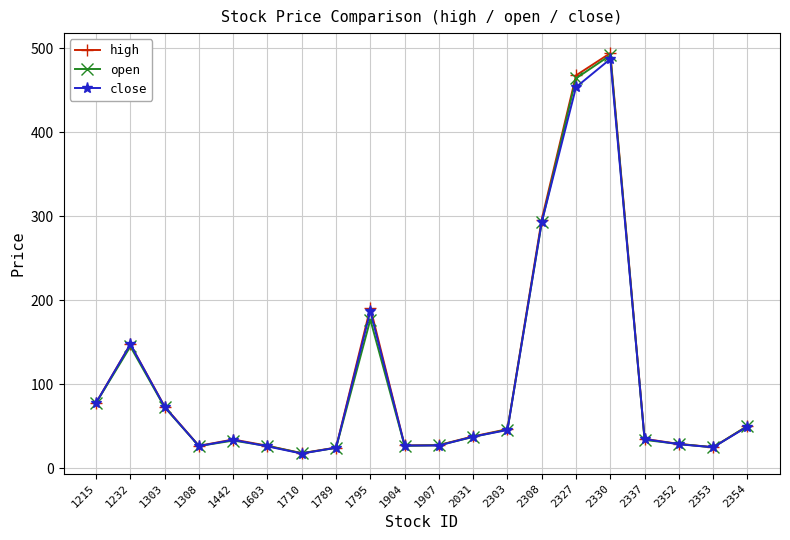

At which category does open reach its first local peak?

1232